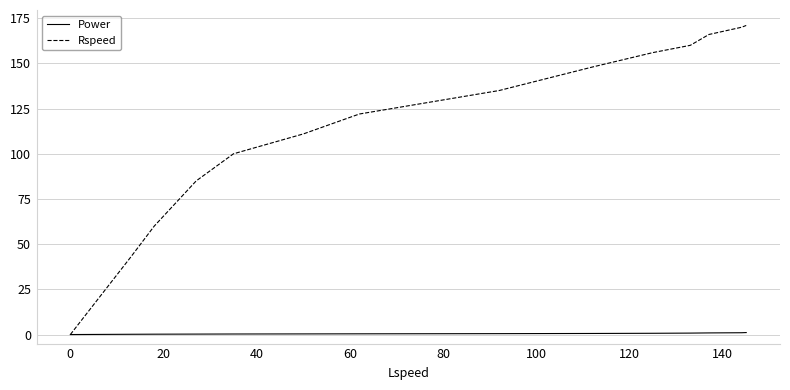

Count the number of data series in this chart.

2